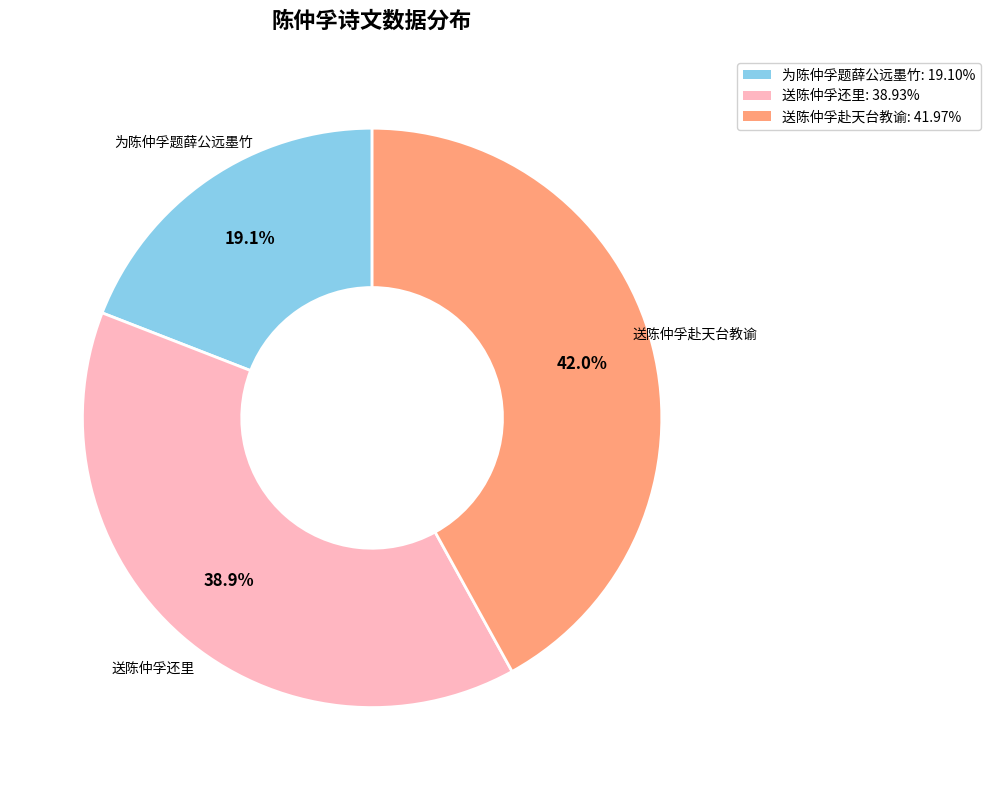

How many slices are in this pie chart?

3